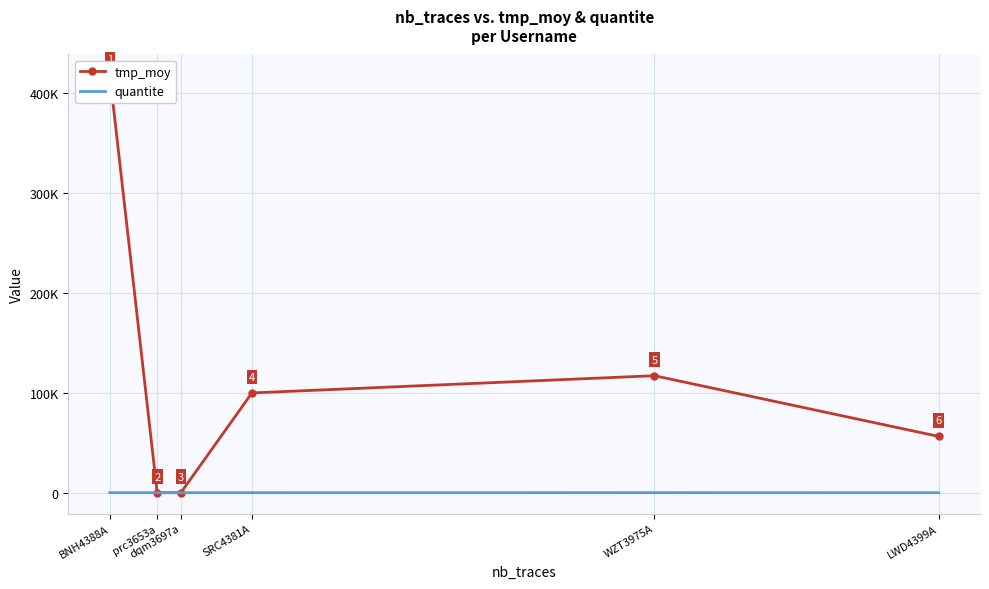

Between BNH4388A and WZT3975A, which is larger?

BNH4388A